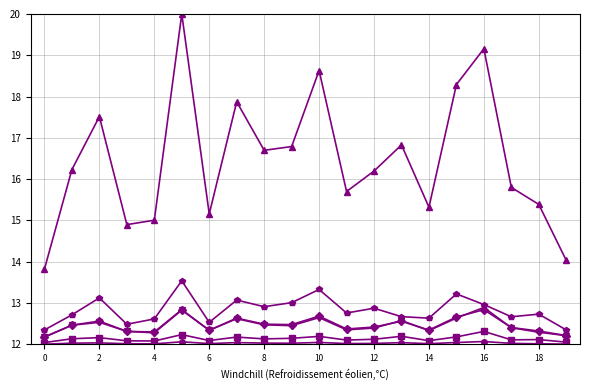

What is the greatest value displayed?

20.0